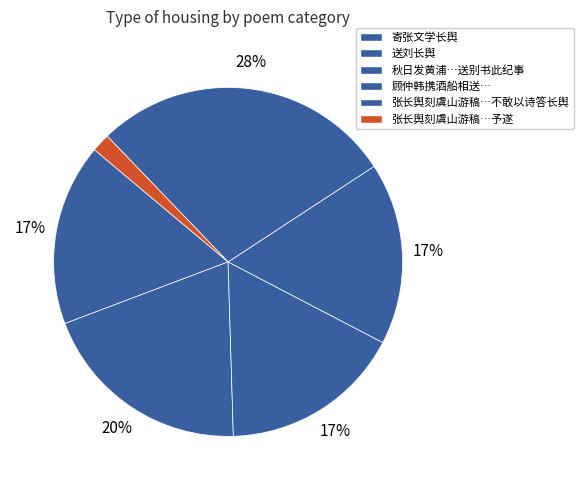

How many segments does this pie chart have?

6